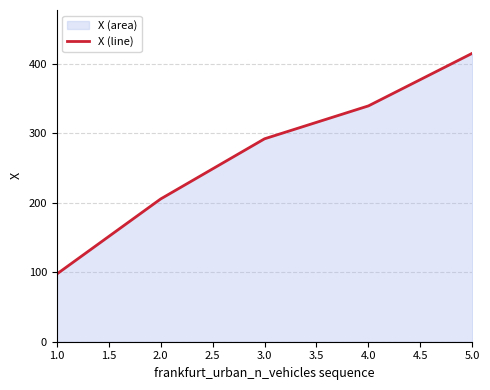

Rank the categories by value from highest to lowest.

5.0, 4.0, 3.0, 2.0, 1.0